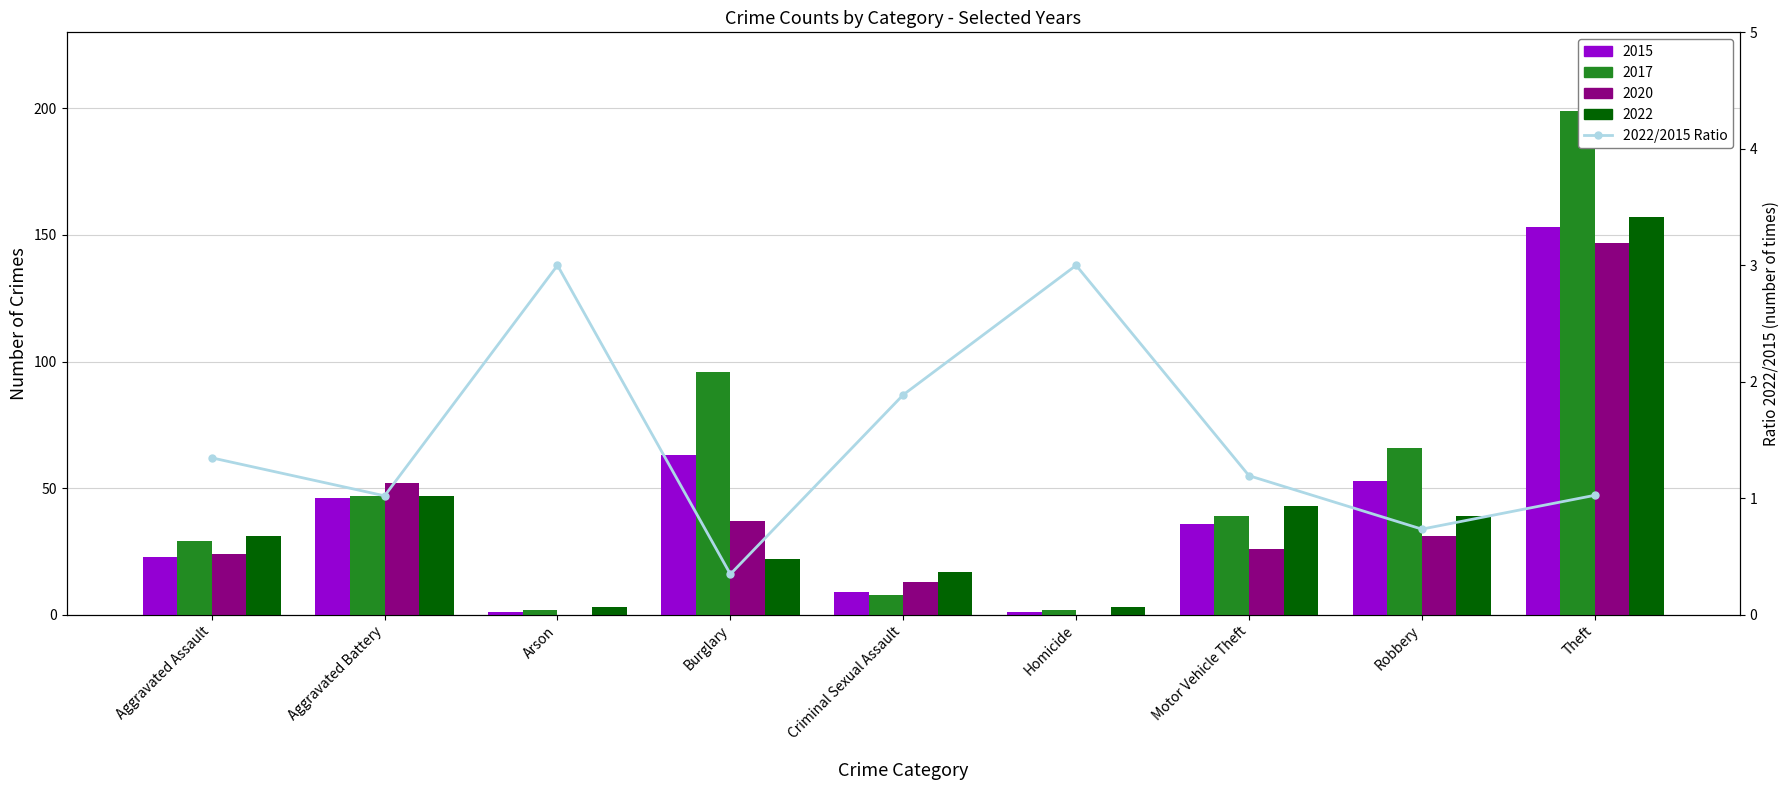

At which label is the value closest to 1?

Aggravated Battery